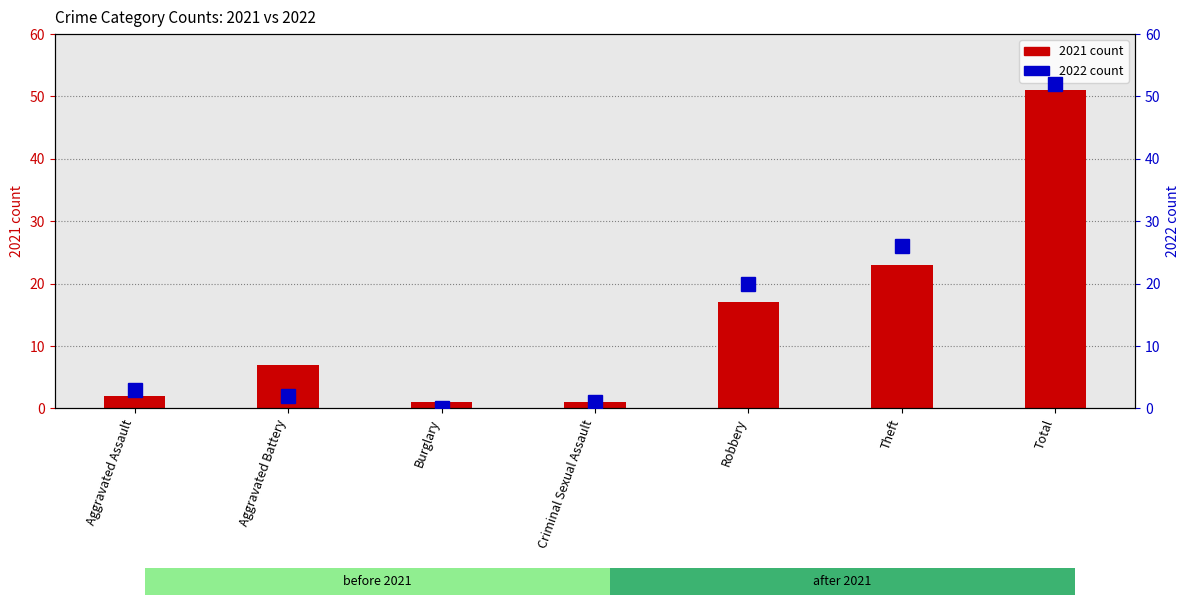

Reading right to left, extract all data points from this chart.

2021 count: Total=51	Theft=23	Robbery=17	Criminal Sexual Assault=1	Burglary=1	Aggravated Battery=7	Aggravated Assault=2
2022 count: Total=52	Theft=26	Robbery=20	Criminal Sexual Assault=1	Burglary=0	Aggravated Battery=2	Aggravated Assault=3